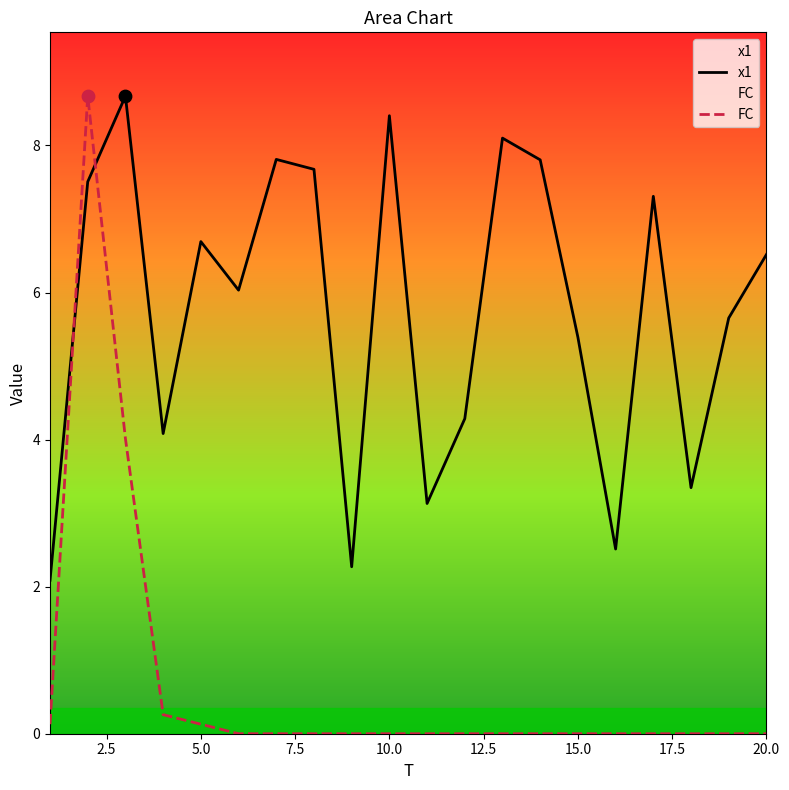

Which series has the largest total across all categories?

x1